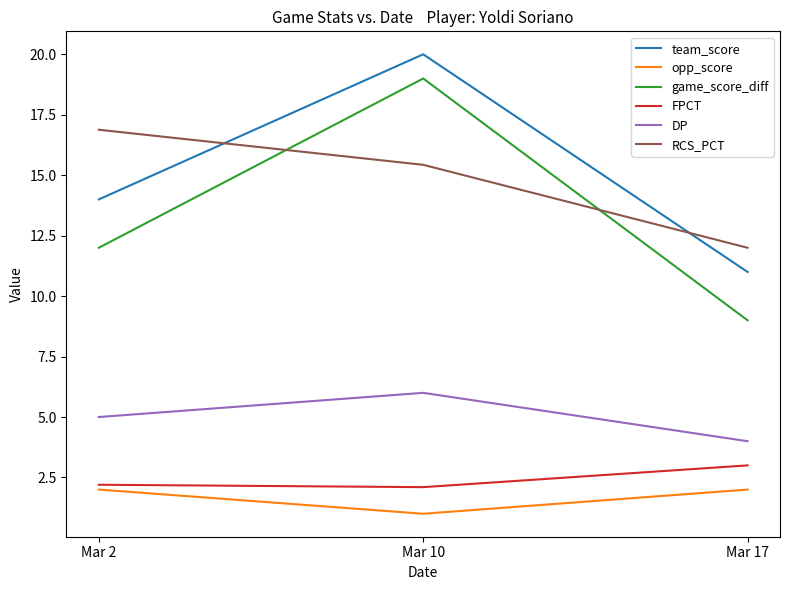

Which series changed the most between Mar 10 and Mar 17?

game_score_diff